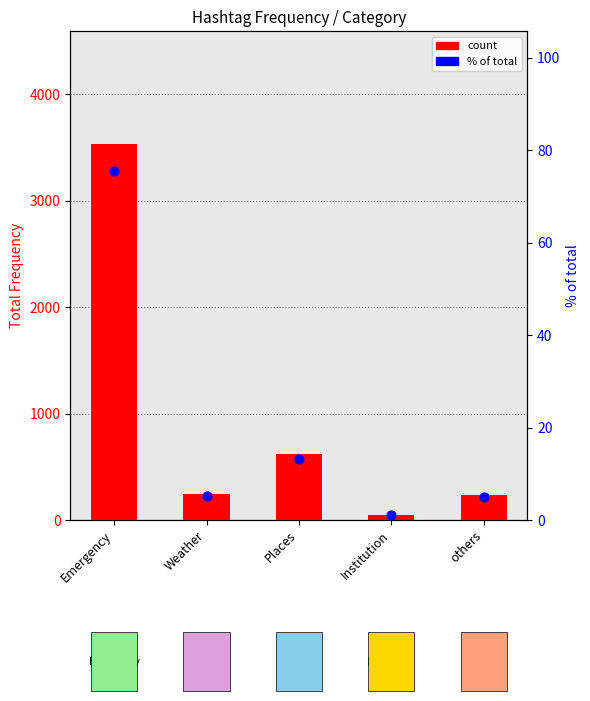

Which series reaches the minimum Y coordinate?

% of total